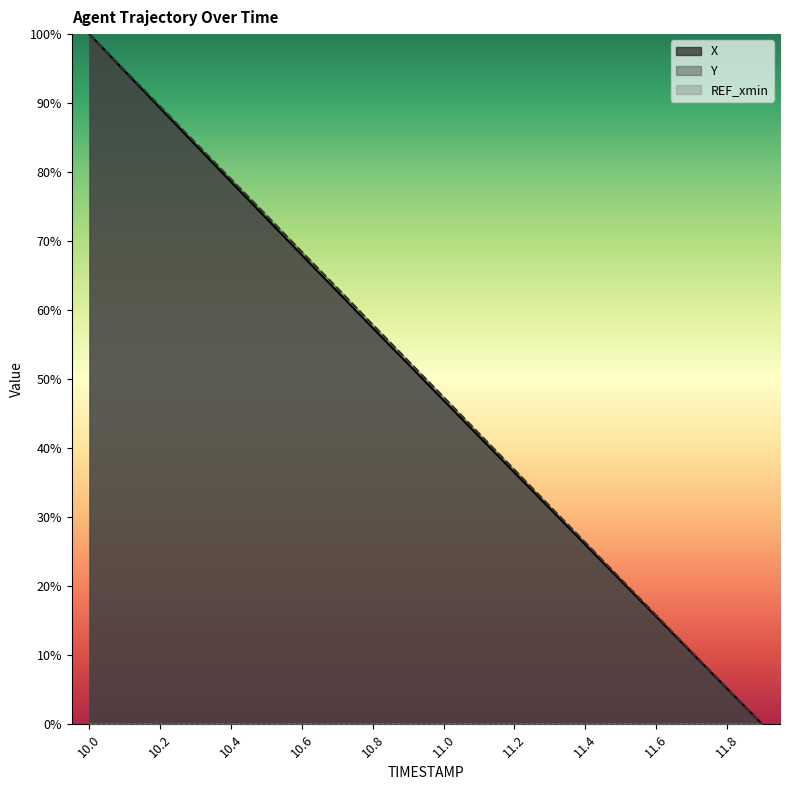

Reading right to left, extract all data points from this chart.

X: 0.0	5.2	10.4	15.6	20.8	26.0	31.3	36.5	41.7	46.9	52.2	57.4	62.7	68.0	73.3	78.6	83.9	89.3	94.6	100.0
Y: 0.0	5.3	10.5	15.8	21.1	26.4	31.6	36.9	42.1	47.4	52.7	57.9	63.2	68.4	73.7	79.0	84.2	89.5	94.8	100.0